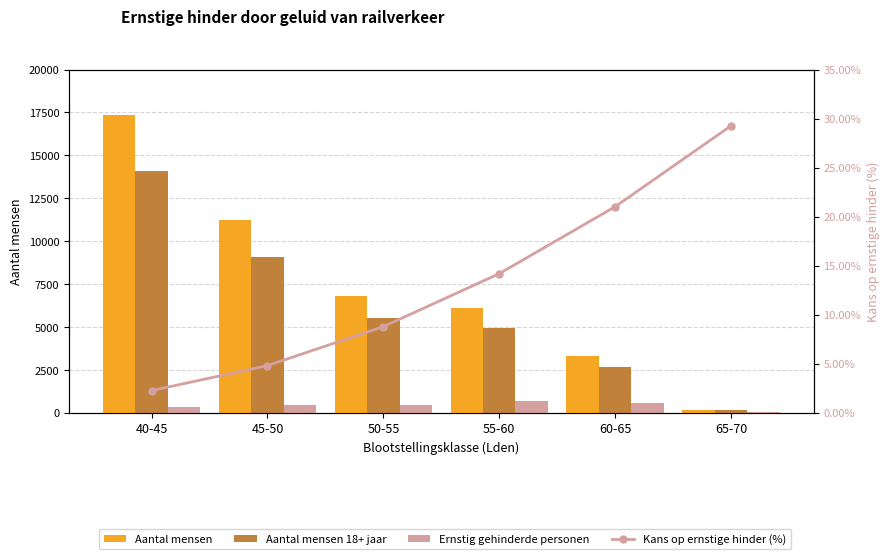

How many data points in Ernstig gehinderde personen are less than 487?

3